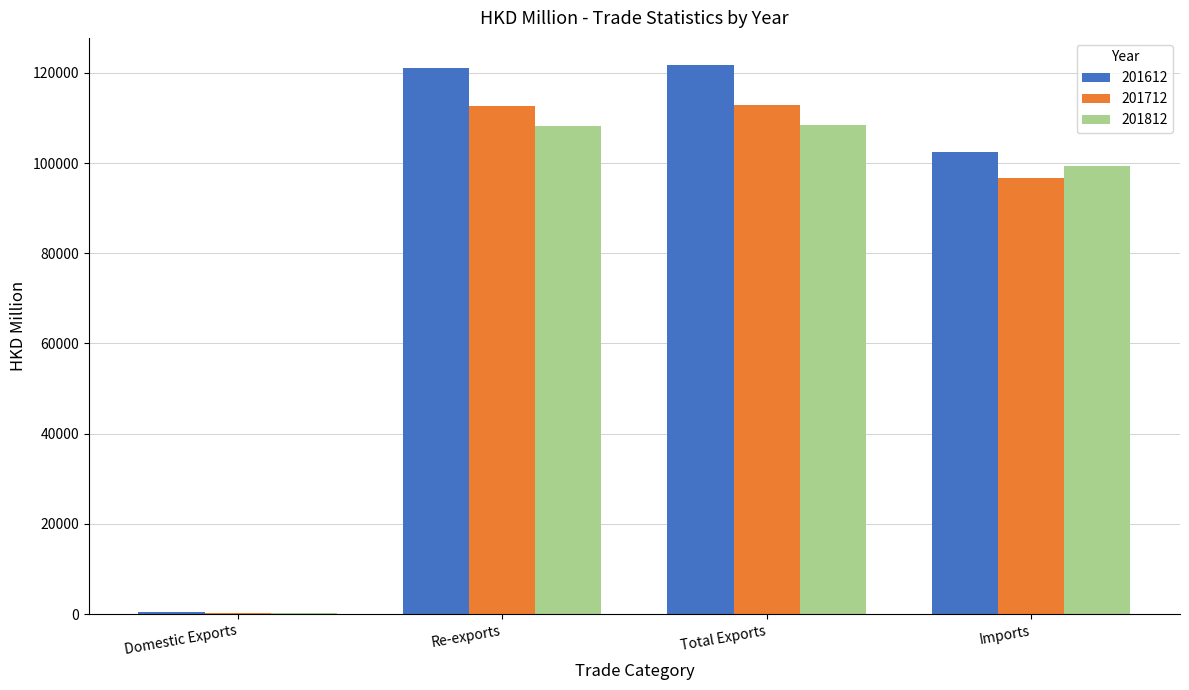

What value does the 201612 series have at Domestic Exports?

524.7